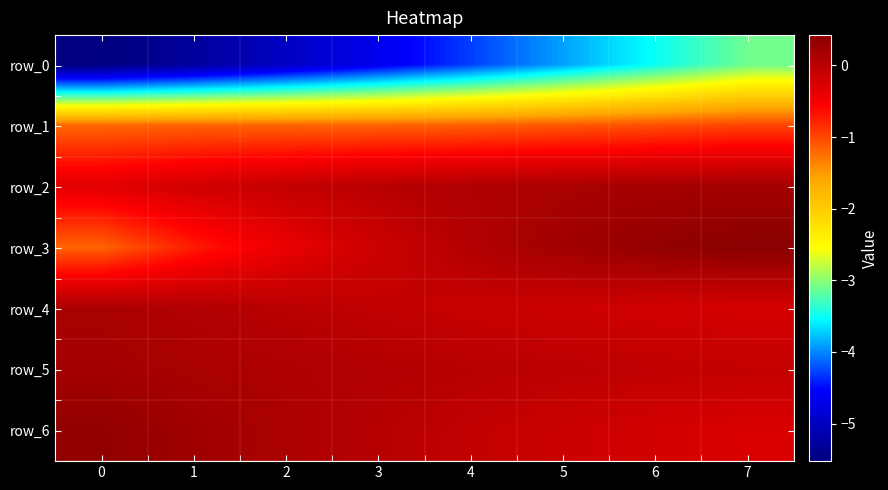

Reading right to left, extract all data points from this chart.

row_0: -3.1	-3.5	-3.9	-4.3	-4.7	-5.0	-5.3	-5.5
row_1: -1.0	-1.0	-1.1	-1.1	-1.2	-1.2	-1.2	-1.2
row_2: 0.2	0.2	0.2	0.1	0.0	-0.1	-0.2	-0.3
row_3: 0.4	0.3	0.2	0.1	-0.1	-0.4	-0.7	-1.2
row_4: -0.2	-0.2	-0.1	-0.1	-0.0	0.0	0.1	0.1
row_5: -0.1	-0.0	-0.0	0.0	0.1	0.1	0.2	0.2
row_6: -0.3	-0.2	-0.1	-0.0	0.0	0.1	0.2	0.3